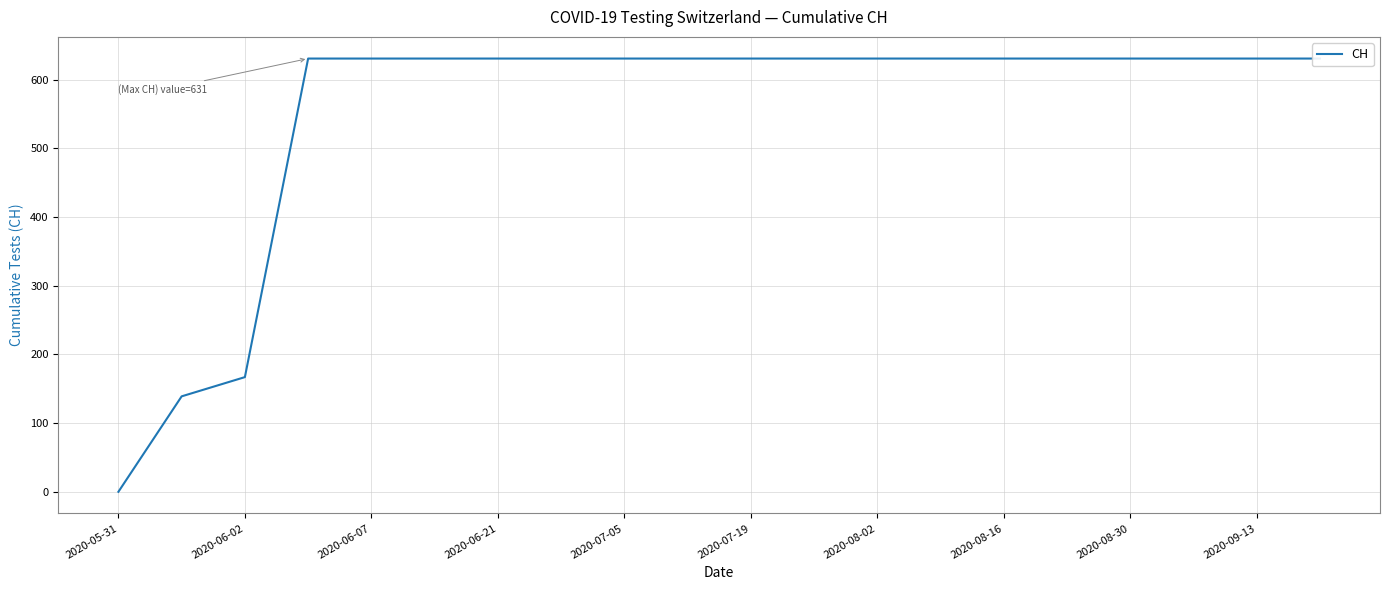

Approximately how many times larger is the value at 2020-09-13 compared to 2020-07-05?

1.0